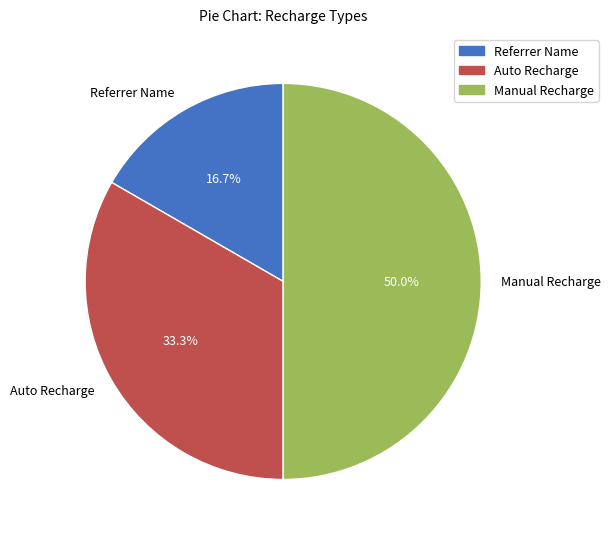

Approximately how many times larger is the value at Auto Recharge compared to Referrer Name?

2.0